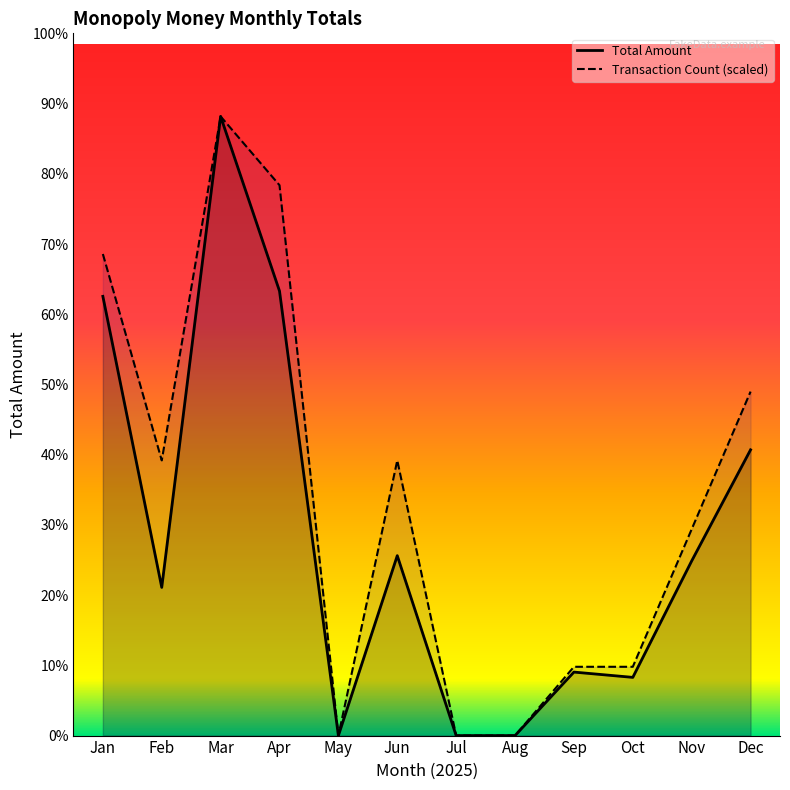

In Transaction Count (scaled), how many points are higher than both neighbors (excluding endpoints)?

2